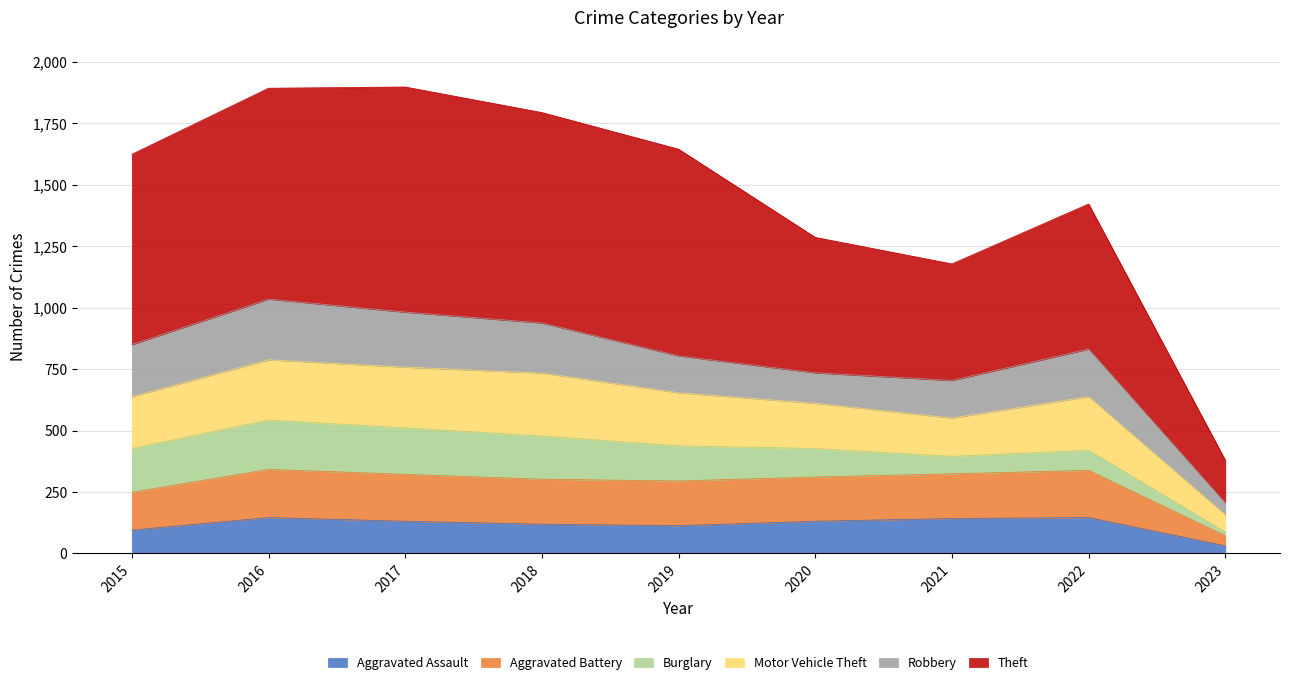

What is the total value across all series at 2018?

1794